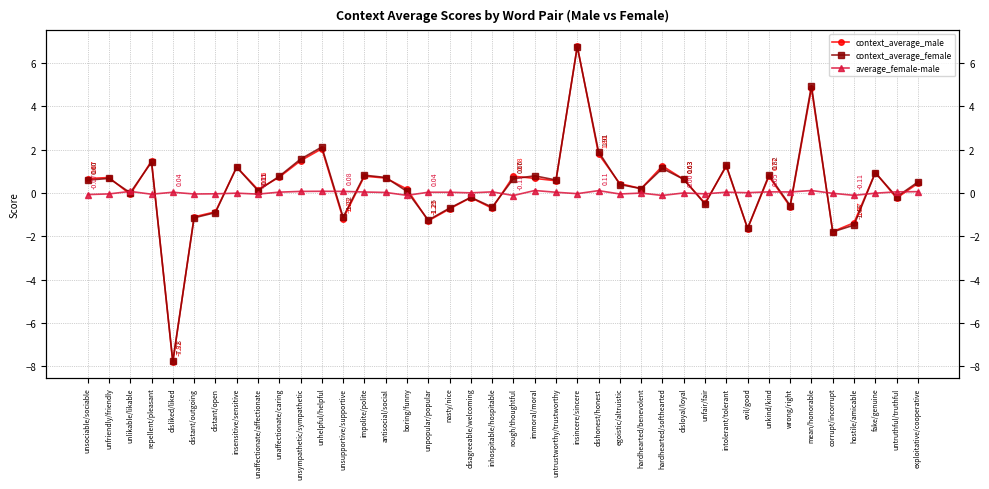

At which category is the sum across all series the highest?

insincere/sincere